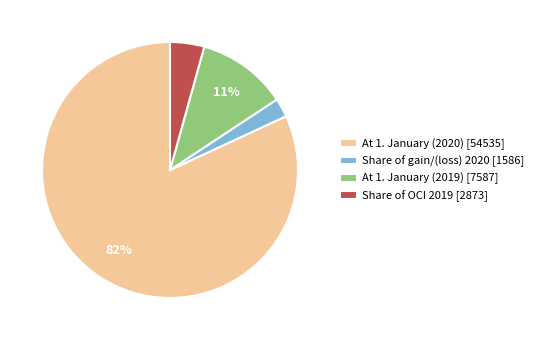

Rank the categories by value from lowest to highest.

Share of gain/(loss) 2020 [1586], Share of OCI 2019 [2873], At 1. January (2019) [7587], At 1. January (2020) [54535]